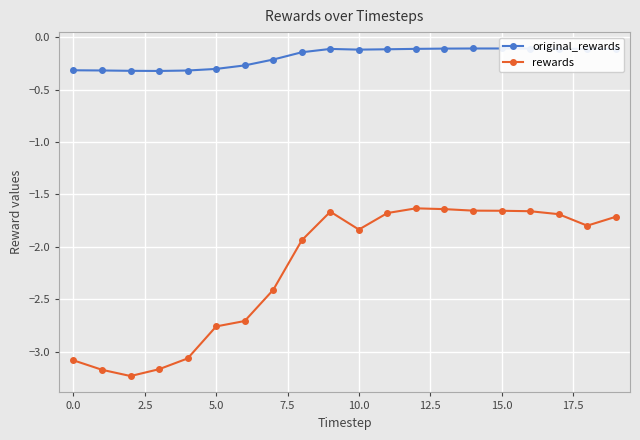

True or false: original_rewards and rewards cross at least once.

False